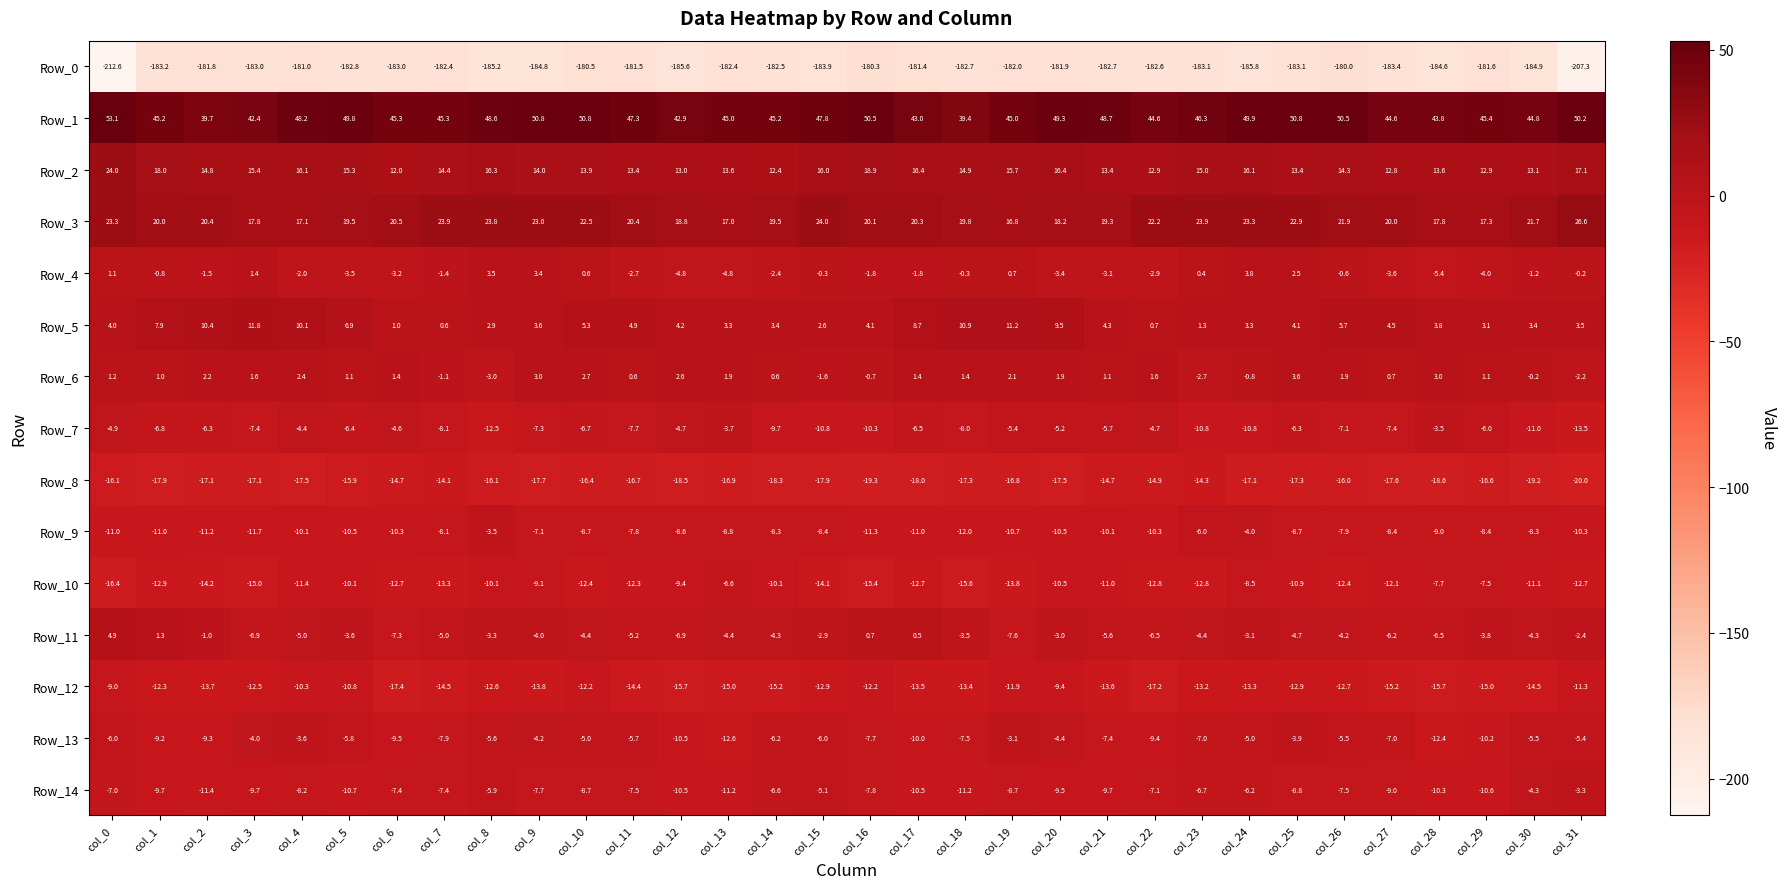

Which series changed the most between col_19 and col_28?

Row_13